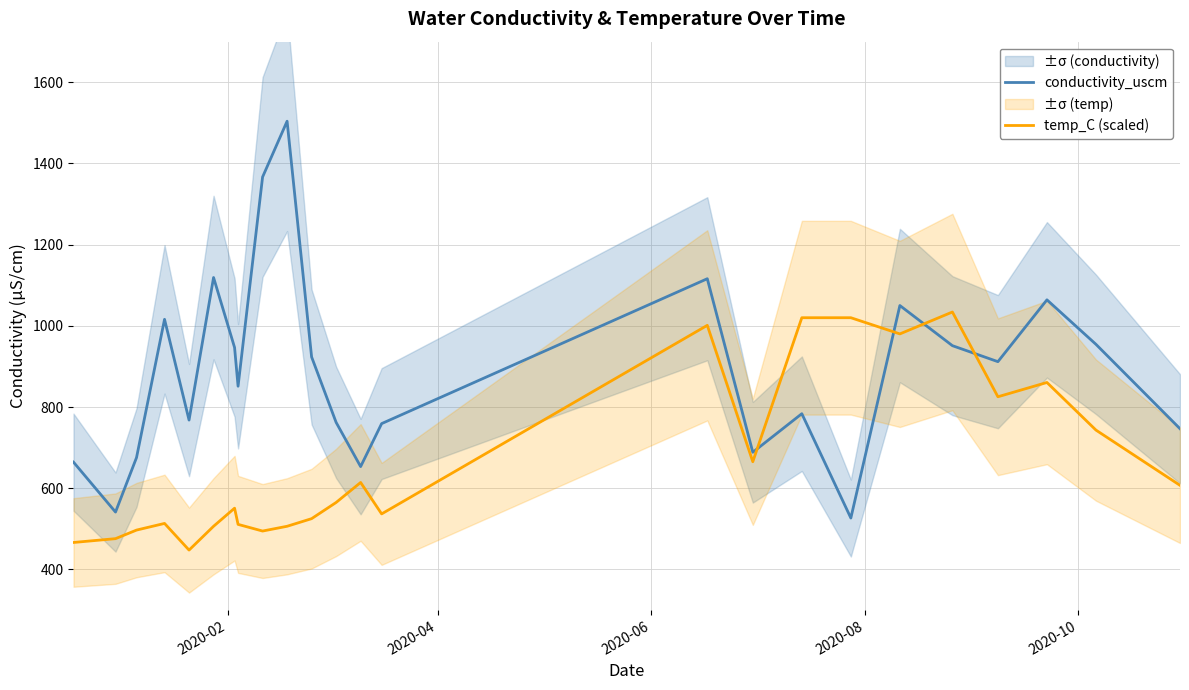

What is the lowest value of the temp_C (scaled) series?

447.5